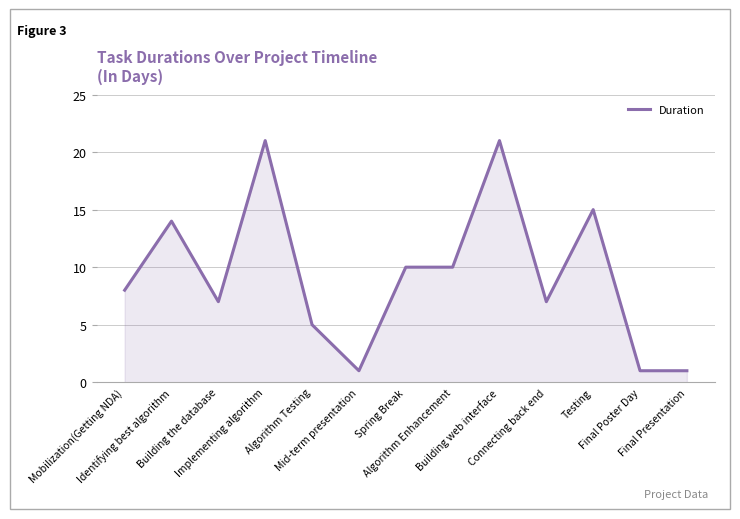

True or false: the data has more than 0 interior local peaks.

True